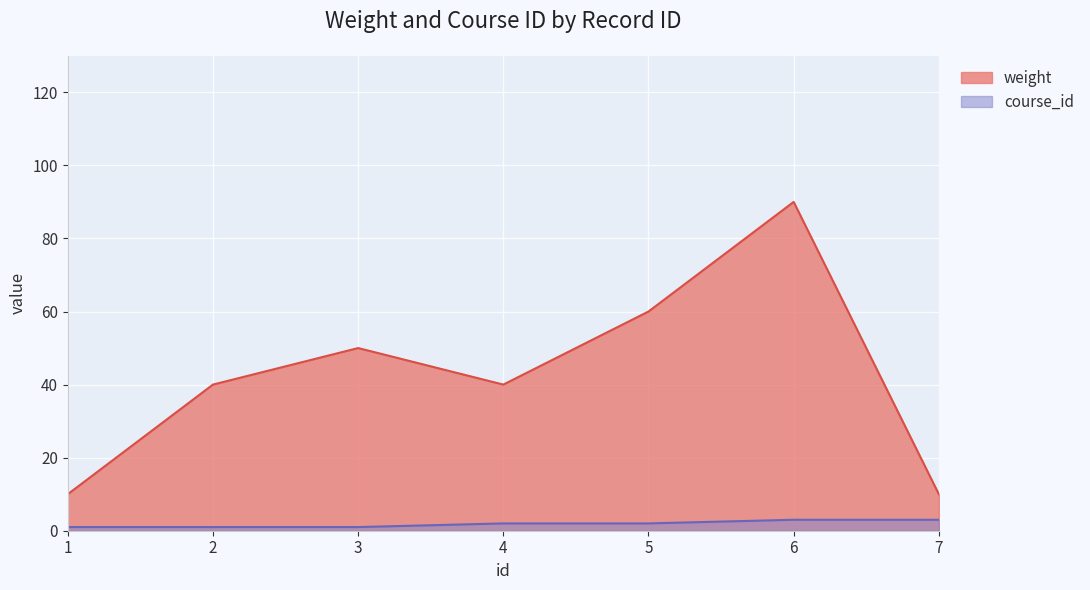

List the labels in order of course_id value, largest first.

6, 7, 4, 5, 1, 2, 3